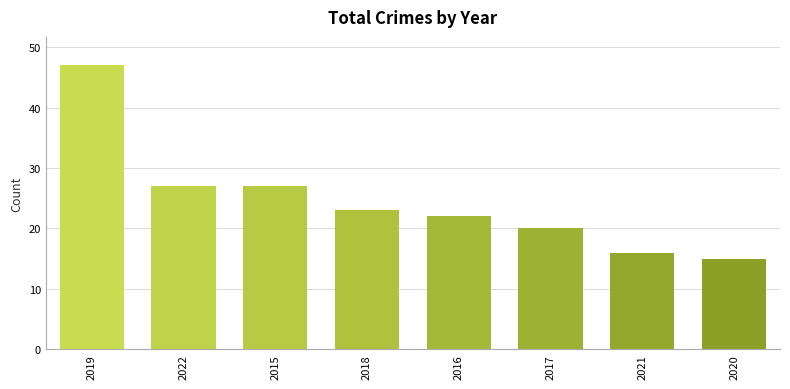

What is the smallest value displayed?

15